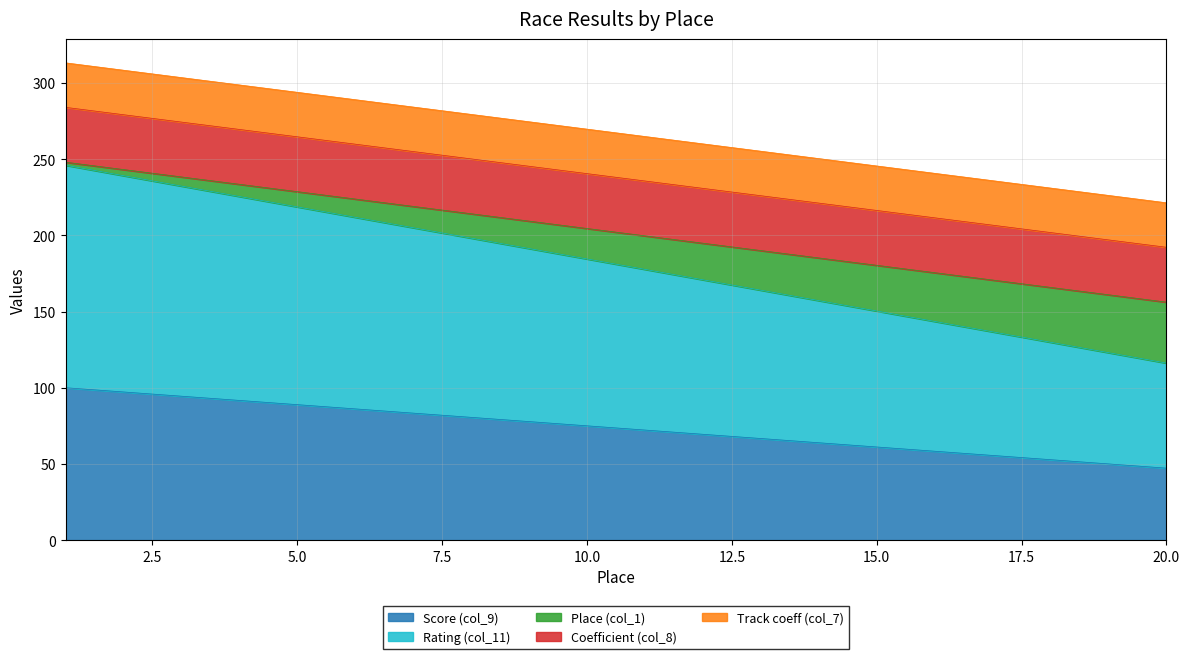

True or false: Place (col_1) and Rating (col_11) cross at least once.

False